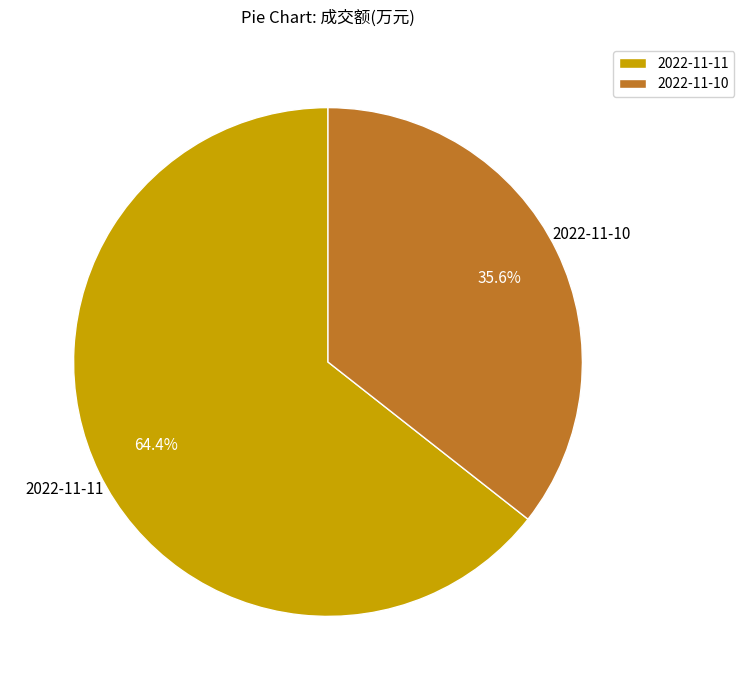

How many slices are in this pie chart?

2